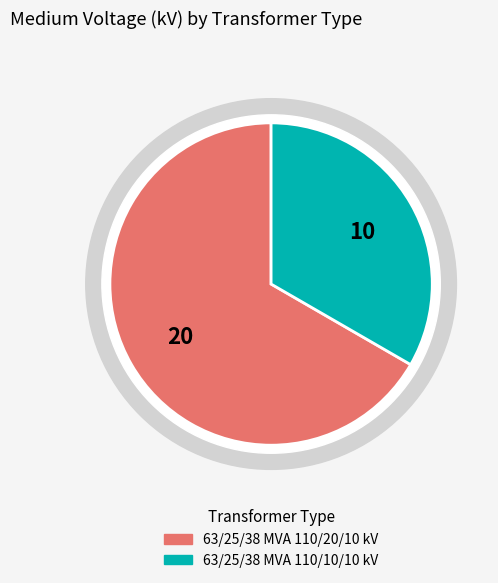

What is the ratio of the value at 63/25/38 MVA 110/10/10 kV to the value at 63/25/38 MVA 110/20/10 kV?

0.5